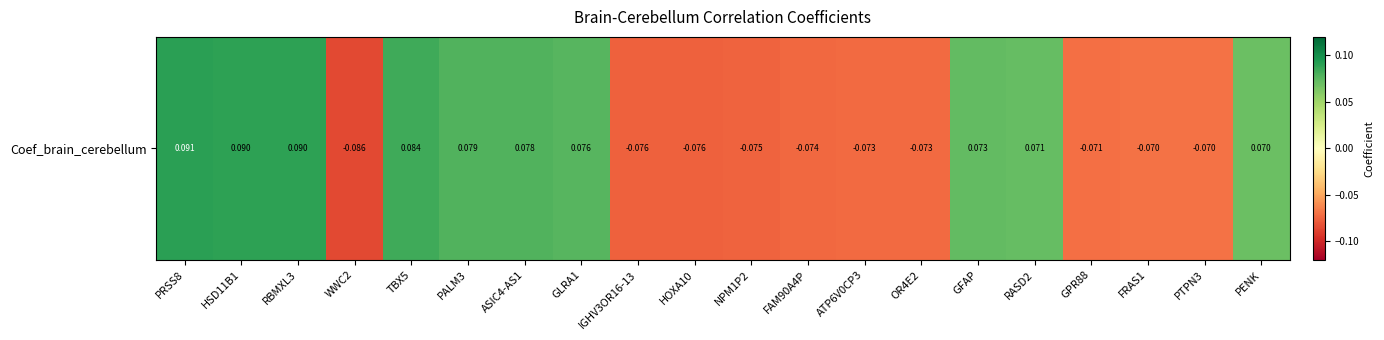

What is the sum of the values at GFAP and GLRA1?

0.1